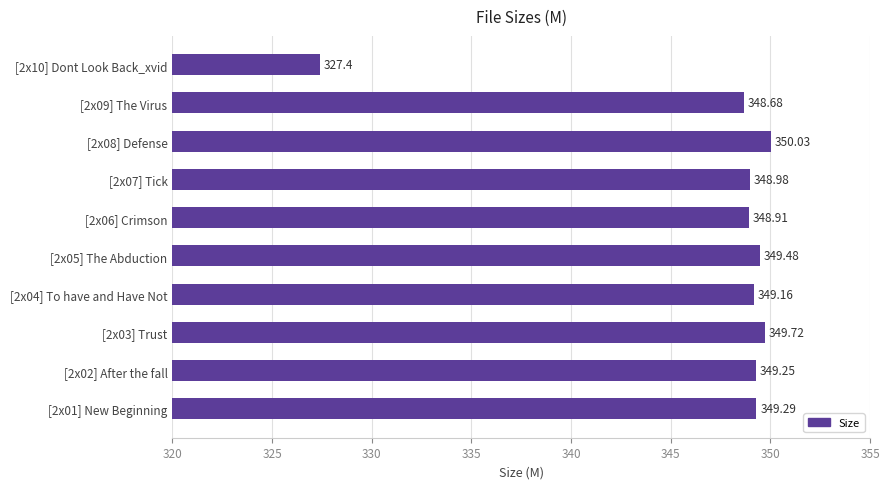

How many distinct data groups are displayed?

1